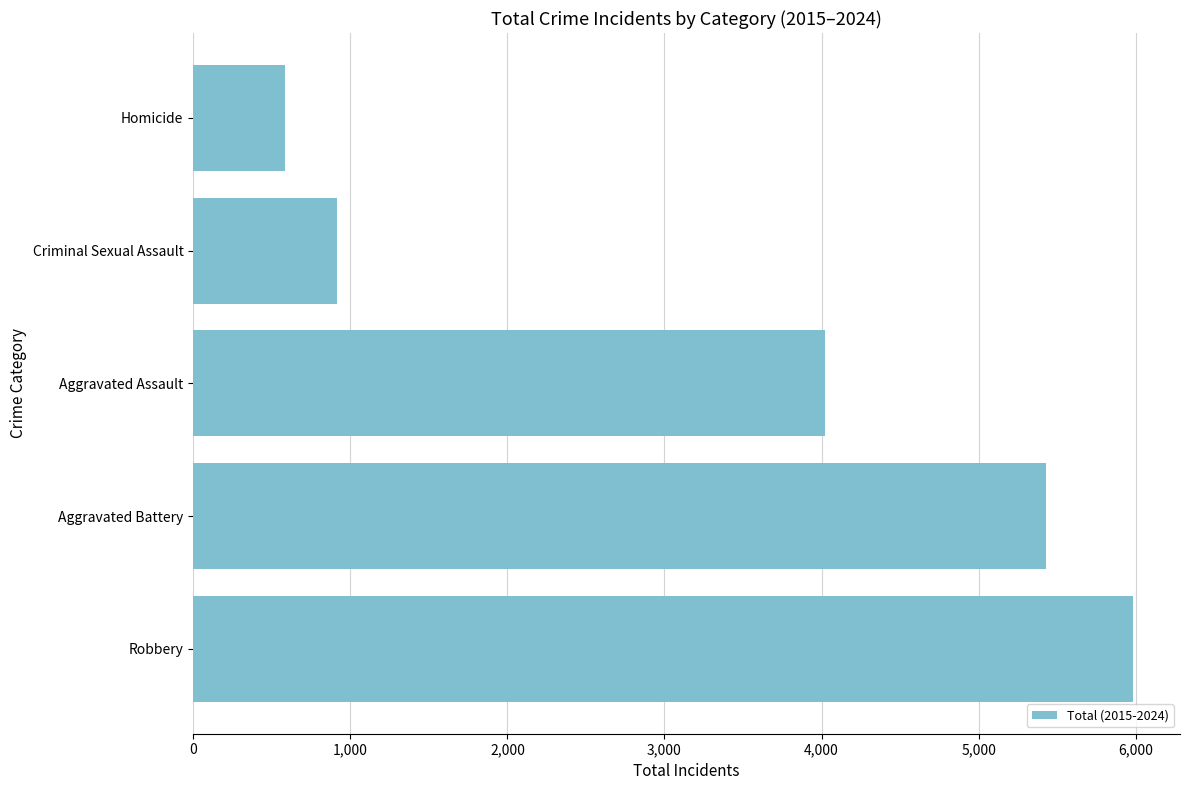

At which label is the value closest to 3283?

Aggravated Assault